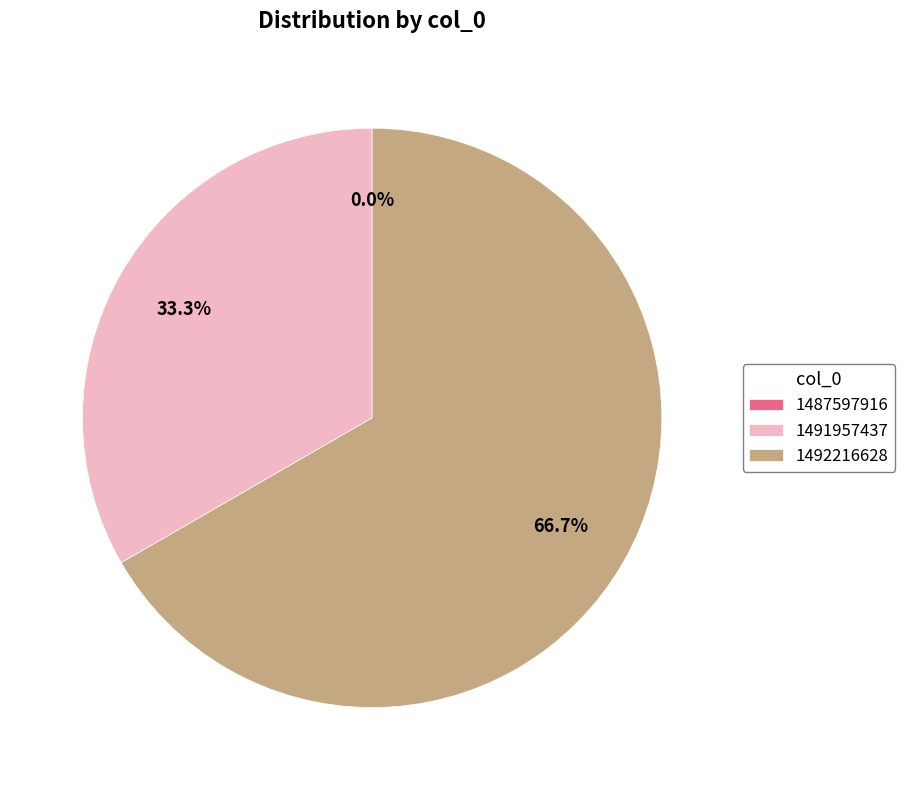

Which category has the smallest portion of the pie?

1487597916